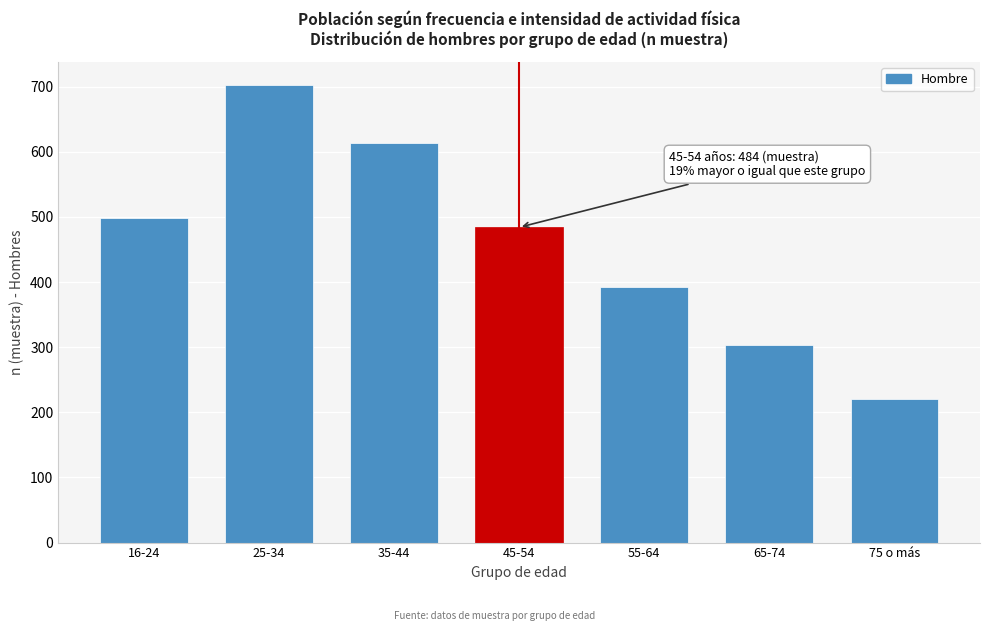

Reading left to right, what are all the values shown in this chart?

499	703	613	484	392	303	220